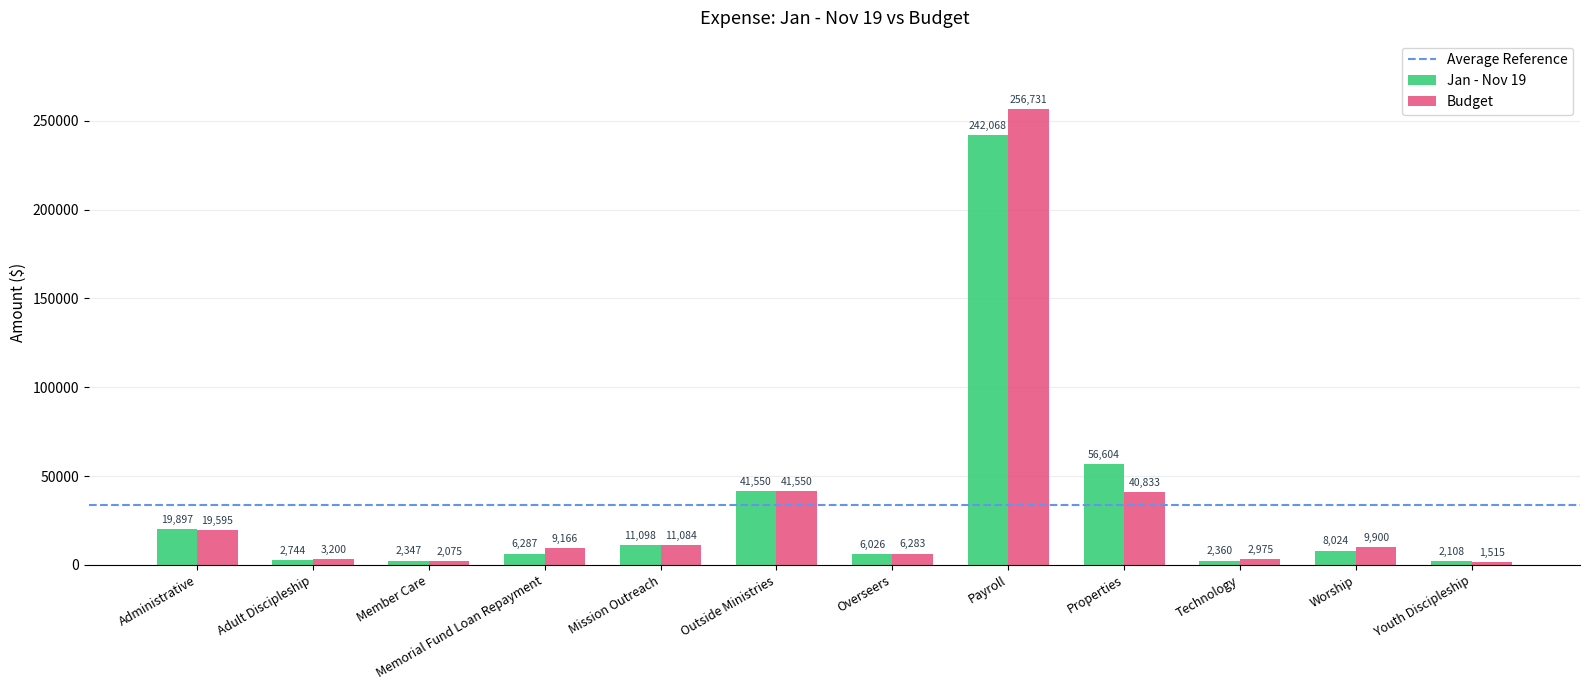

How many data points in Jan - Nov 19 are above 8023?

6